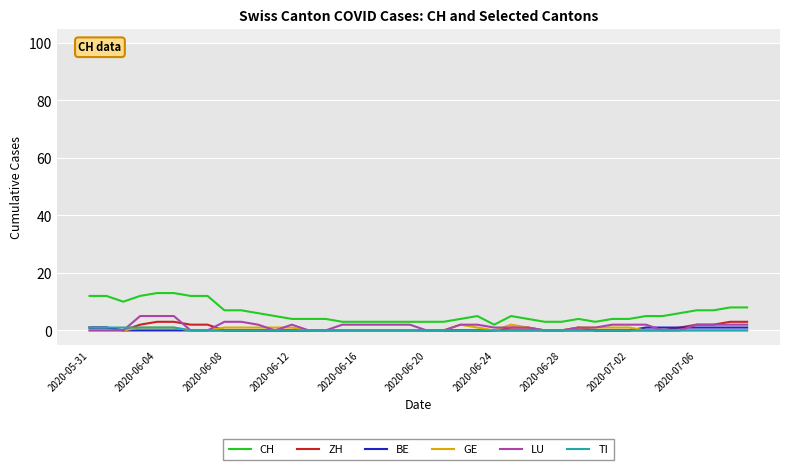

Which series has the widest spread of values?

CH